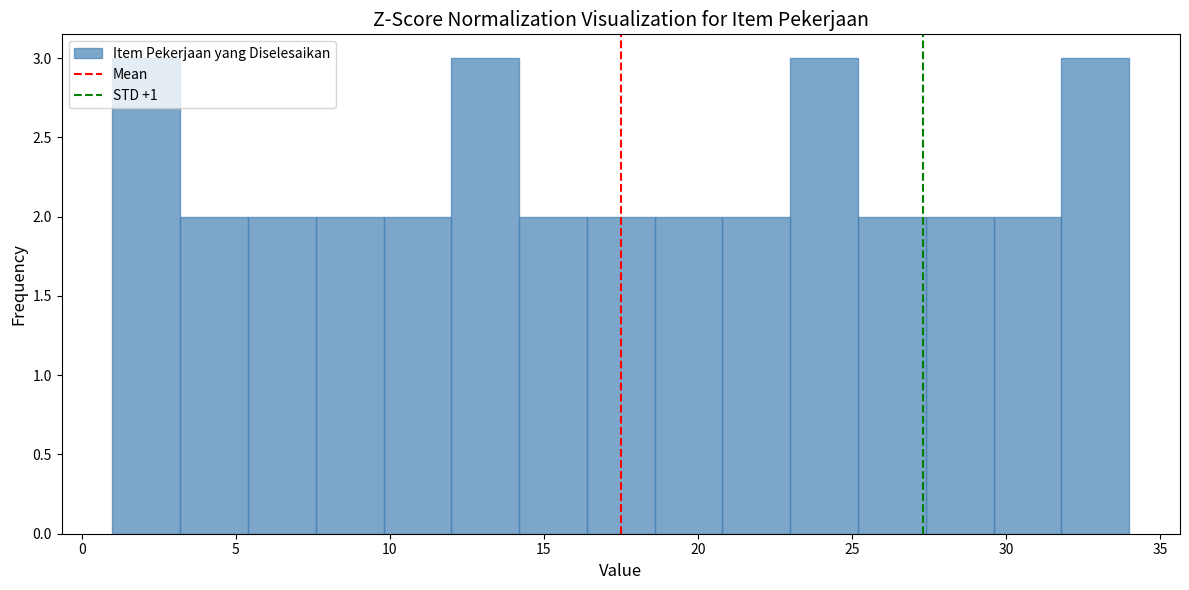

How tall is the bar that spans 1.0 to 3.2 on the x-axis? Neither the bar edges nor the heights are printed on the chart, so give them approximately, as read against the axes.

3